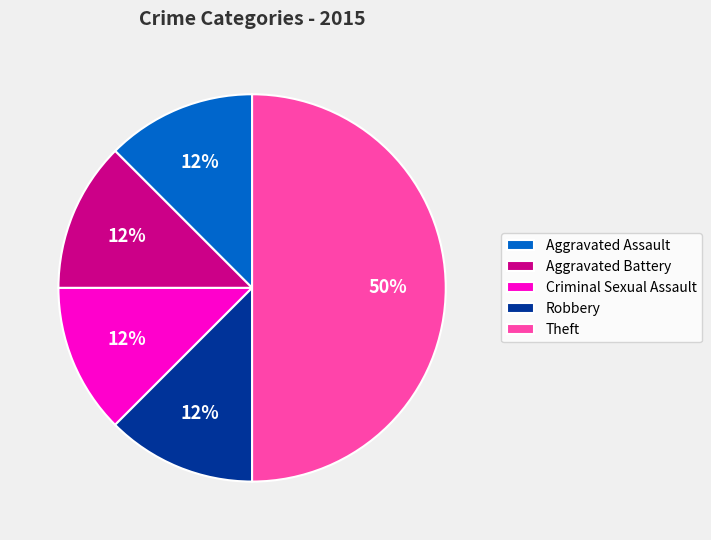

Does Aggravated Battery represent more than half of the total?

No